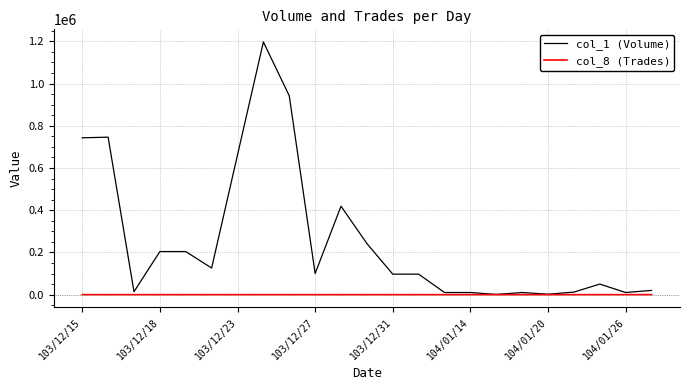

Which series has the largest total across all categories?

col_1 (Volume)